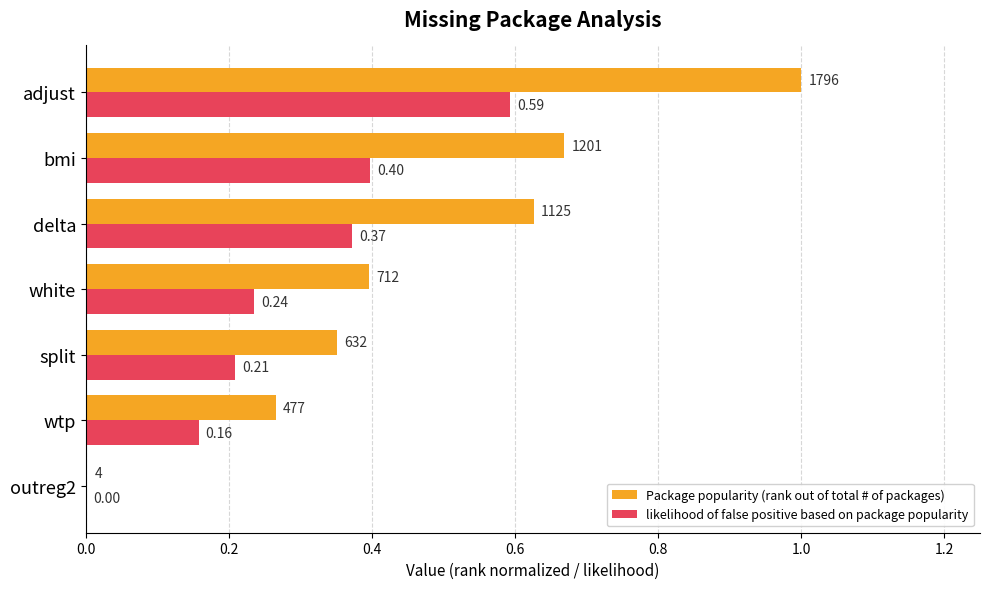

At which category does the chart reach its peak across all series?

adjust